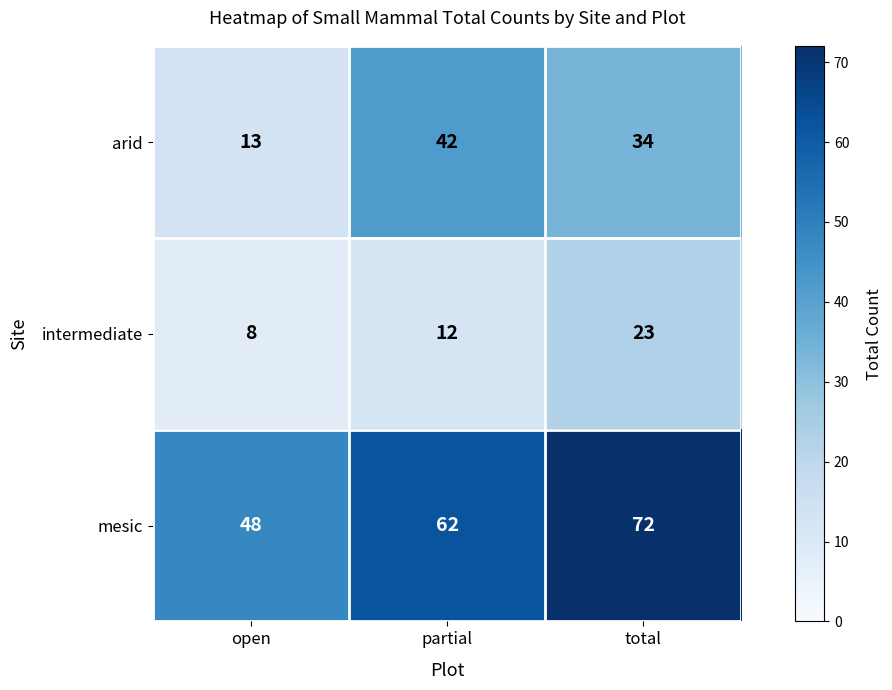

Between partial and total, which series saw the biggest shift?

intermediate